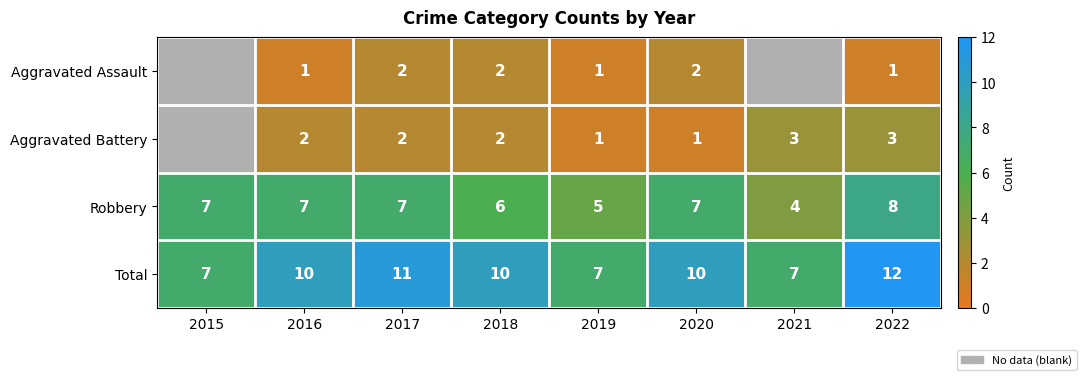

At which category is the sum across all series the highest?

2022